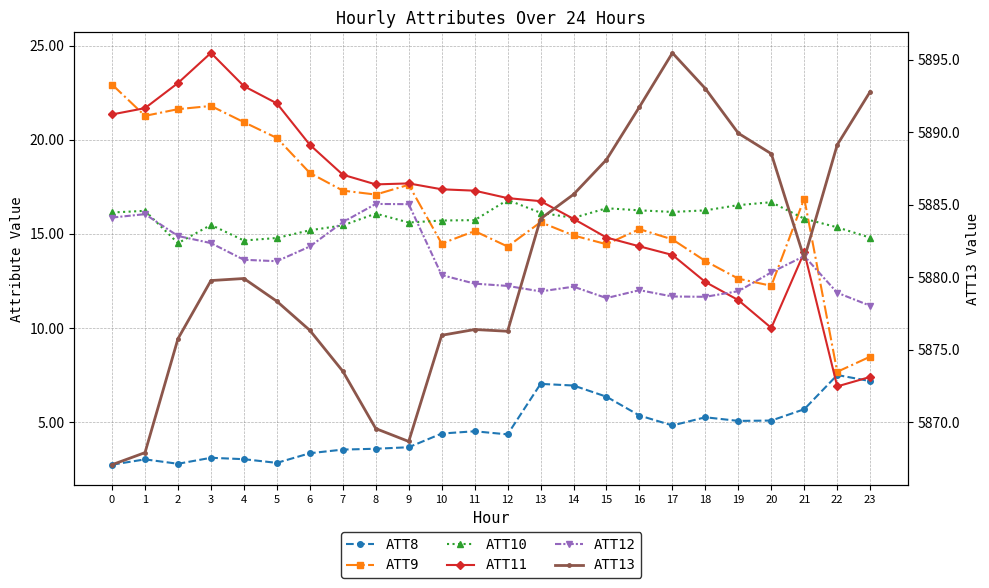

Reading right to left, transcribe all the data shown in this chart.

ATT8: 7.2	7.5	5.7	5.1	5.1	5.3	4.8	5.4	6.4	7.0	7.0	4.4	4.5	4.4	3.7	3.6	3.5	3.4	2.8	3.0	3.1	2.8	3.0	2.7
ATT9: 8.5	7.7	16.9	12.2	12.6	13.6	14.7	15.3	14.5	14.9	15.6	14.3	15.1	14.5	17.6	17.1	17.3	18.2	20.1	20.9	21.8	21.6	21.3	22.9
ATT10: 14.8	15.3	15.8	16.7	16.5	16.2	16.2	16.3	16.4	15.8	16.1	16.8	15.7	15.7	15.6	16.1	15.4	15.2	14.8	14.6	15.5	14.5	16.2	16.1
ATT11: 7.4	6.9	14.0	10.0	11.5	12.4	13.9	14.3	14.8	15.8	16.7	16.9	17.3	17.4	17.7	17.6	18.1	19.7	21.9	22.8	24.6	23.0	21.7	21.3
ATT12: 11.2	11.9	13.8	13.0	12.0	11.7	11.7	12.0	11.6	12.2	11.9	12.2	12.4	12.8	16.6	16.6	15.6	14.3	13.6	13.6	14.5	14.9	16.0	15.9
ATT13: 5892.8	5889.1	5881.3	5888.5	5889.9	5893.0	5895.5	5891.8	5888.1	5885.7	5884.0	5876.3	5876.4	5876.0	5868.7	5869.6	5873.5	5876.4	5878.4	5879.9	5879.8	5875.8	5867.9	5867.1